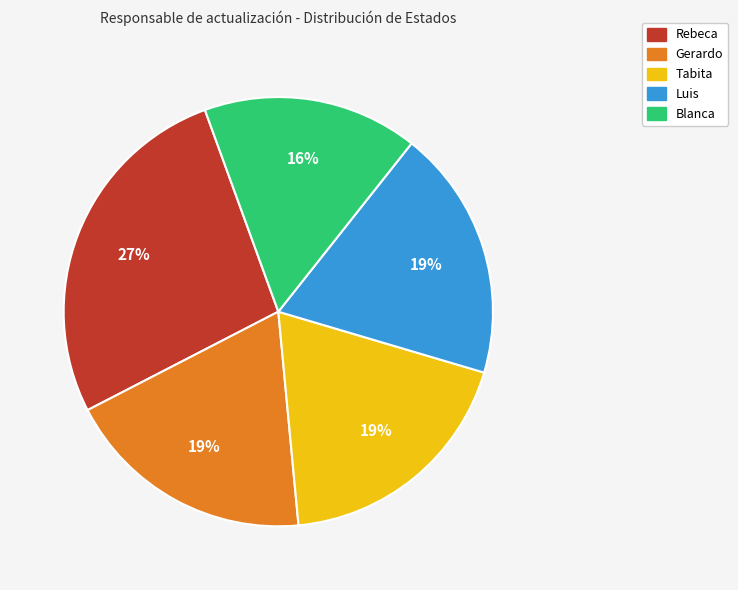

To the nearest percent, what is the average slice percentage?

20%